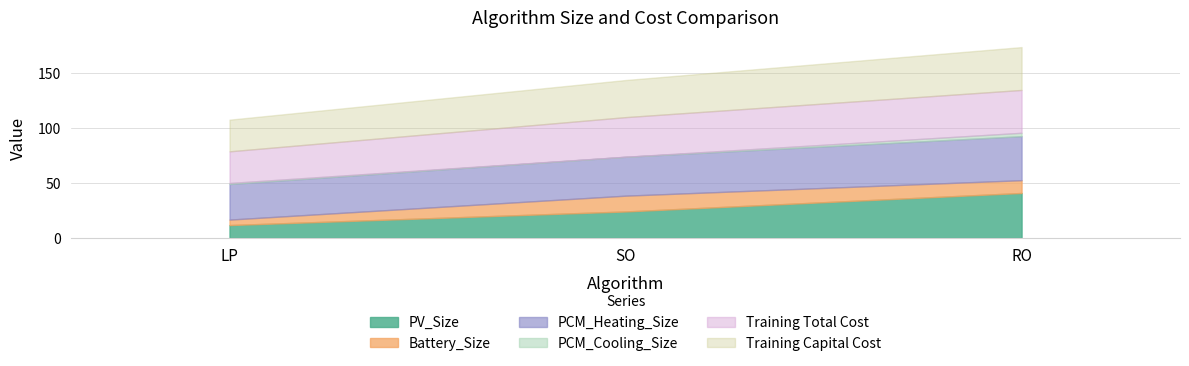

What is the lowest value of the PV_Size series?

11.7